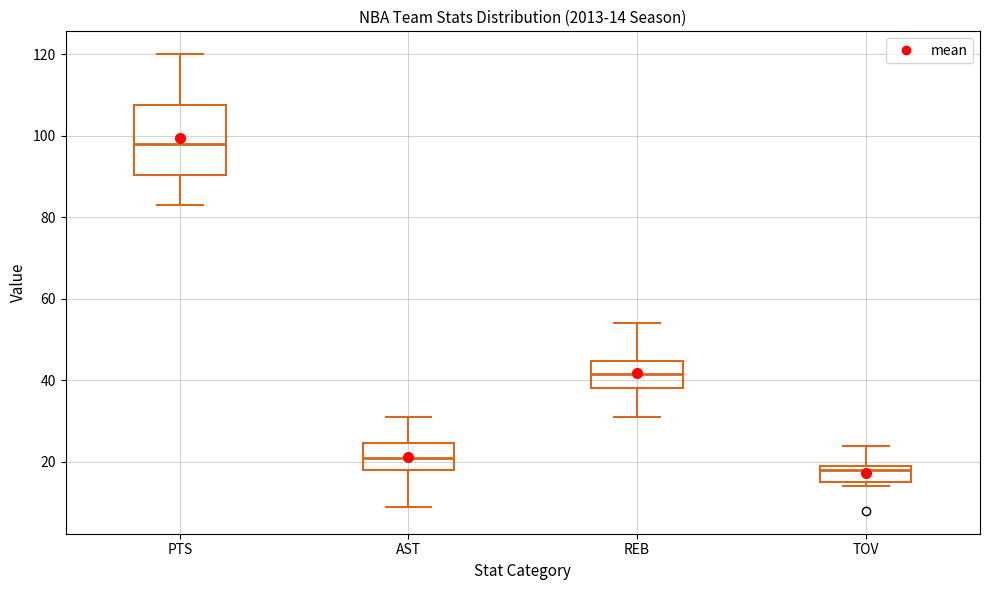

Which box has the lowest median line?

TOV